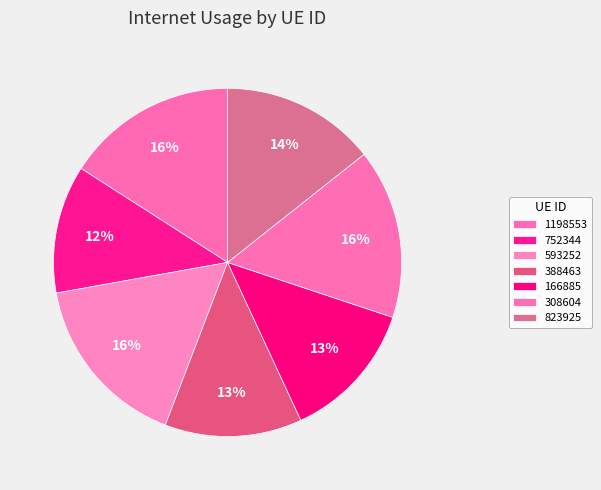

The 1198553 slice represents 6% of the pie. True or false?

False